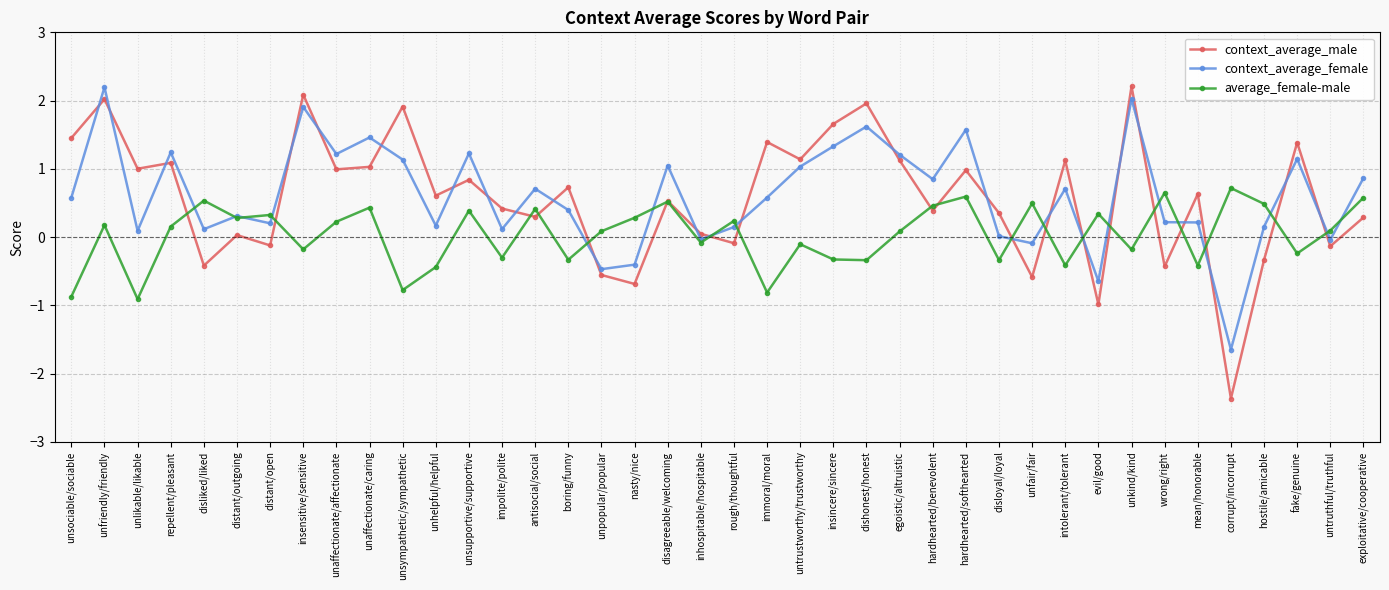

True or false: context_average_male and context_average_female cross at least once.

True